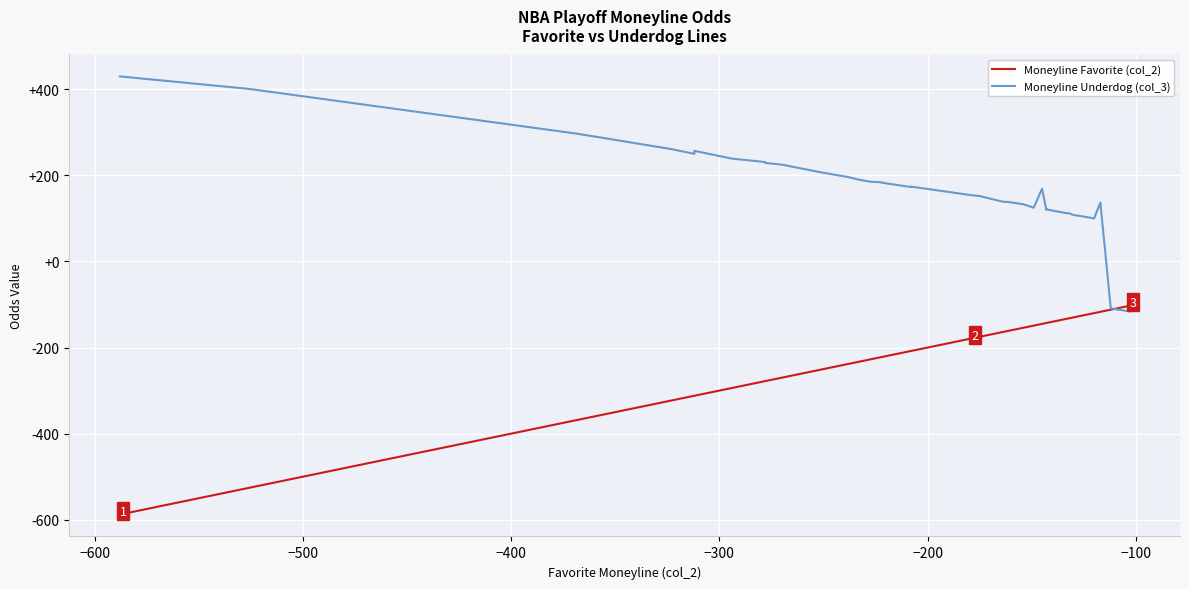

In Moneyline Underdog (col_3), how many points are lower than both neighbors (excluding endpoints)?

5